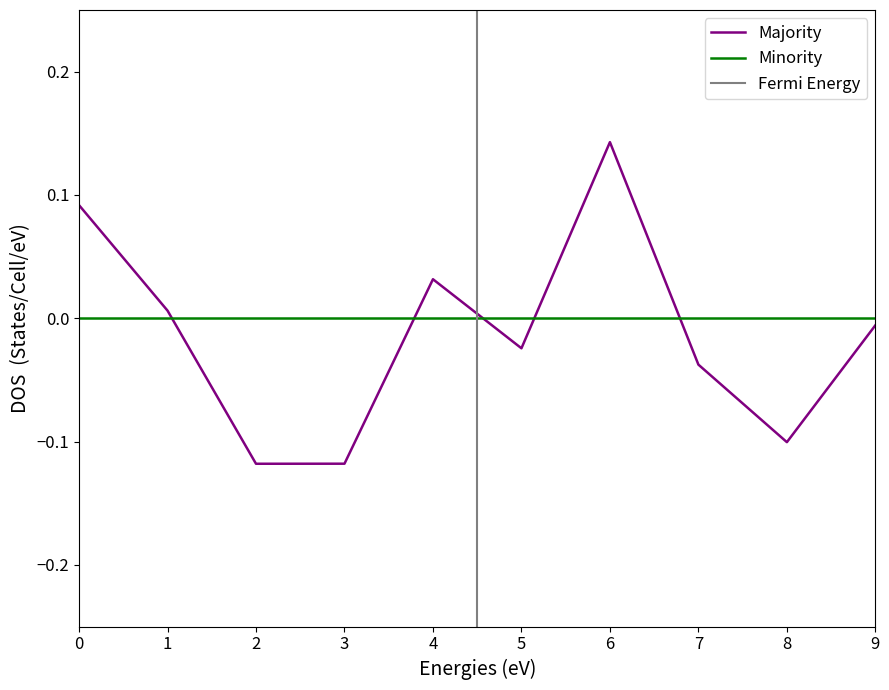

What is the minimum value shown in the chart?

-0.1